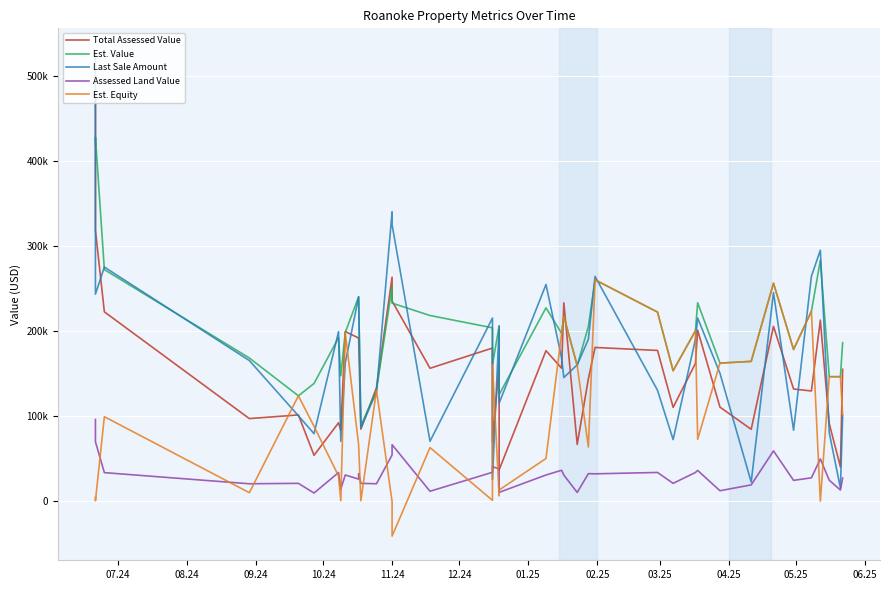

True or false: Total Assessed Value and Assessed Land Value intersect in this chart.

False